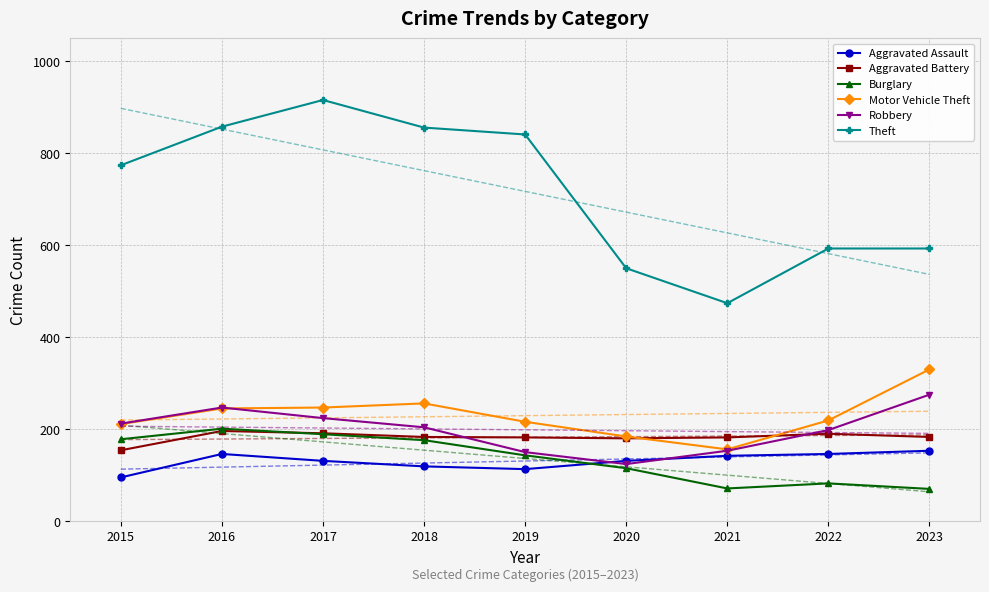

What are all the series names shown in the legend?

Aggravated Assault, Aggravated Battery, Burglary, Motor Vehicle Theft, Robbery, Theft